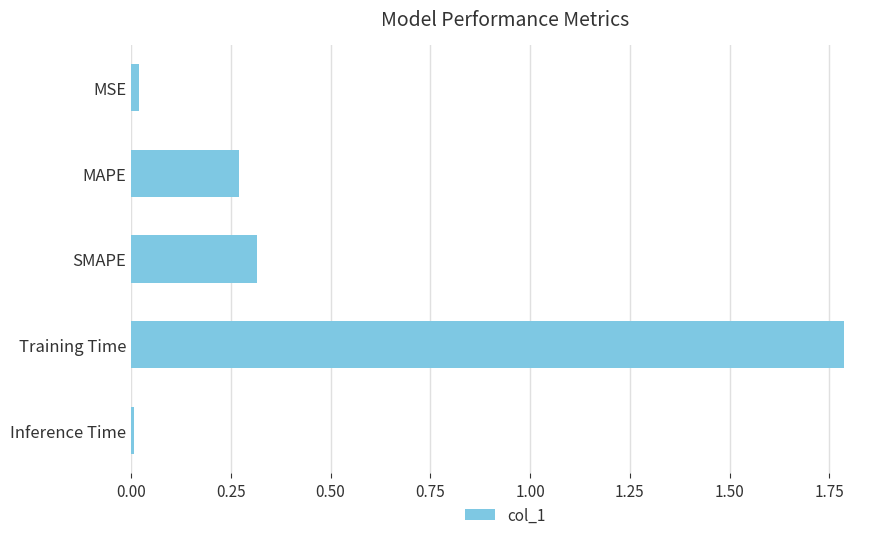

Is it true that the value at SMAPE is 0.3?

True